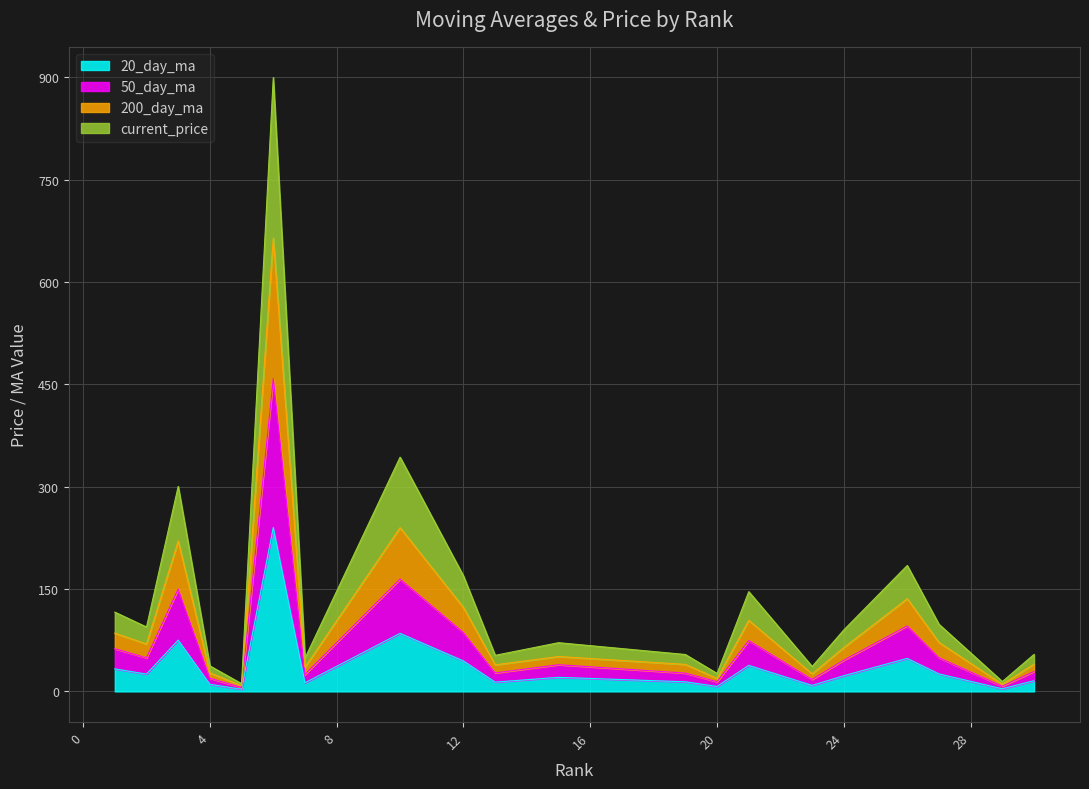

What is the average value of the 20_day_ma series?

37.4